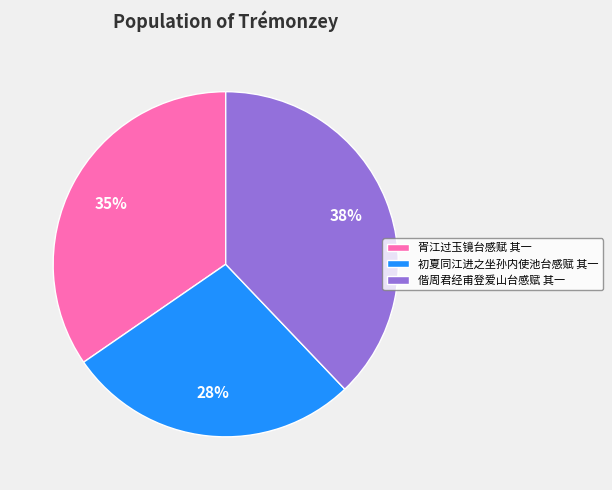

How many slices are in this pie chart?

3